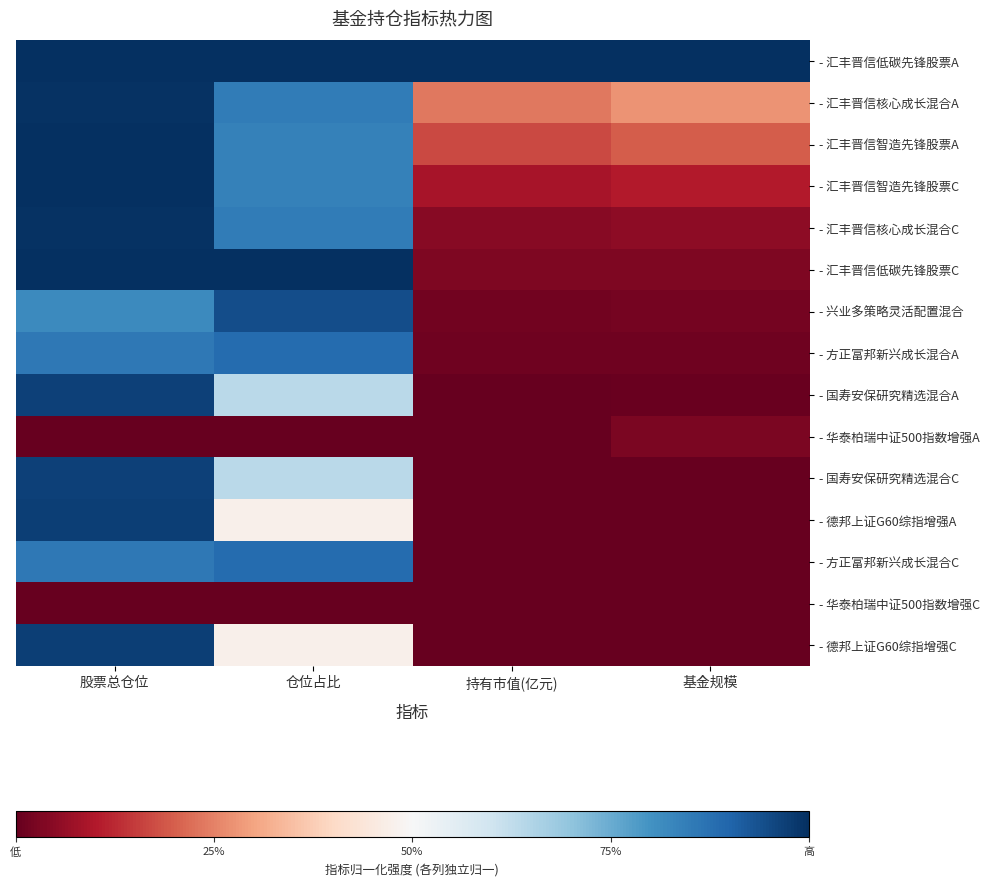

Between 股票总仓位 and 仓位占比, which series saw the biggest shift?

- 德邦上证G60综指增强A